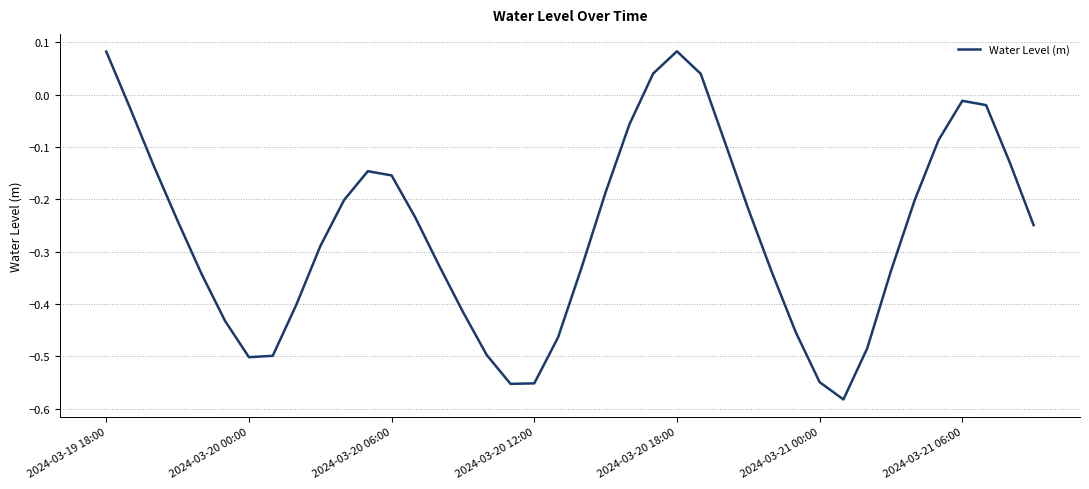

How many lines are shown in the chart?

1